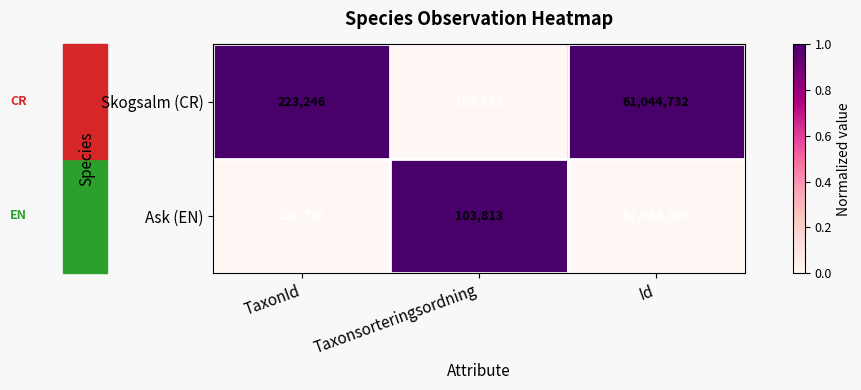

At Id, list the series in order from smallest to largest.

Ask (EN), Skogsalm (CR)